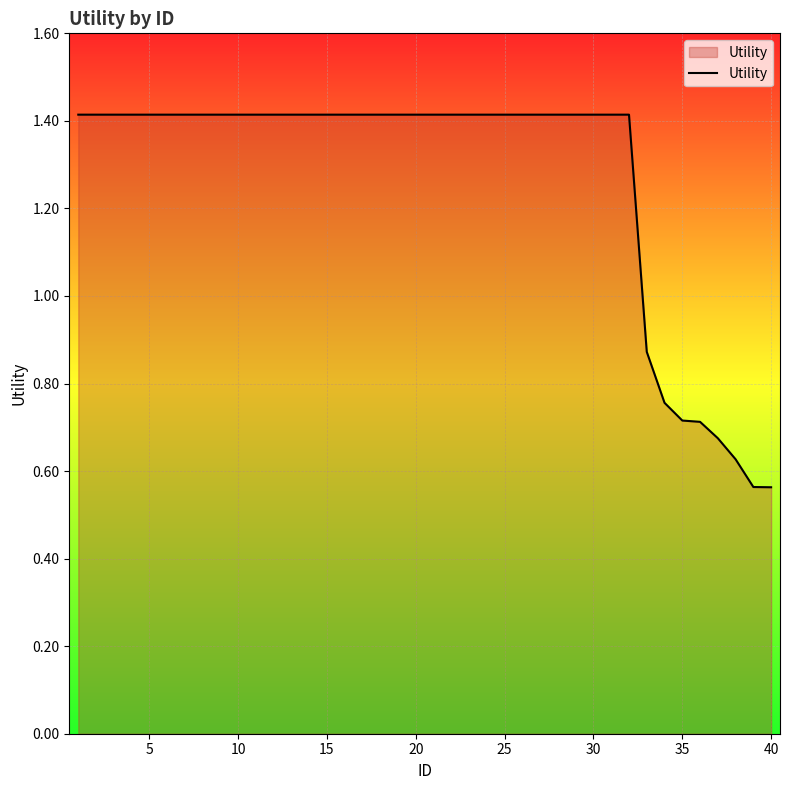

What is the greatest value displayed?

1.4